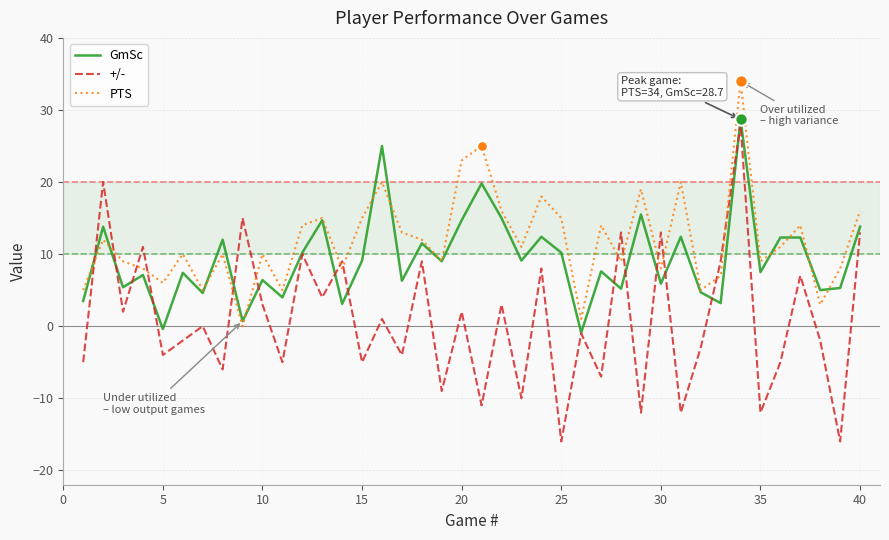

Which series has the largest range (max minus min)?

+/-